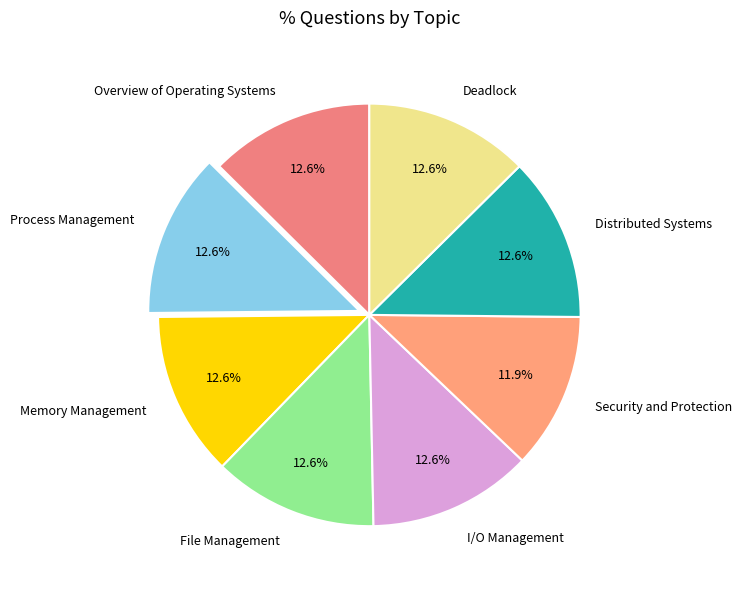

What is the smallest slice in the pie chart?

Security and Protection